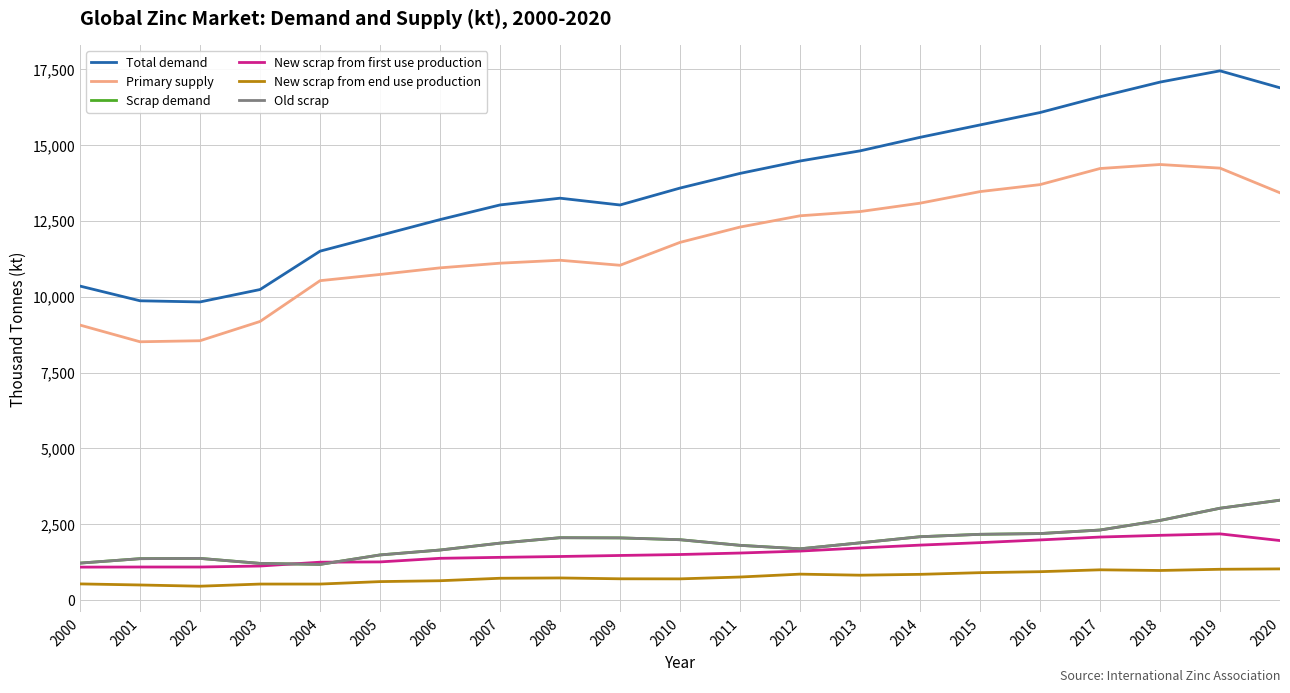

Does the chart display data point markers on the line(s)?

No